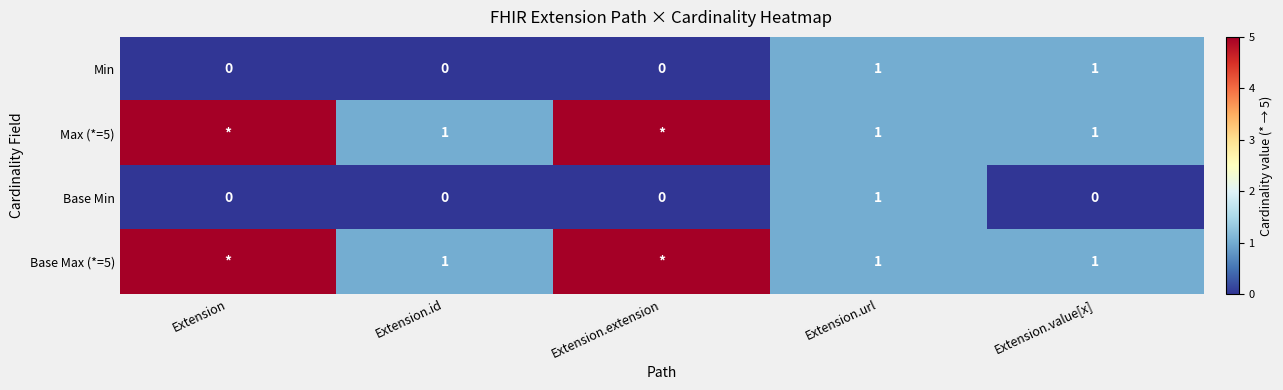

Is the value of Base Max (*=5) at Extension.id greater than the value of Min at Extension?

Yes